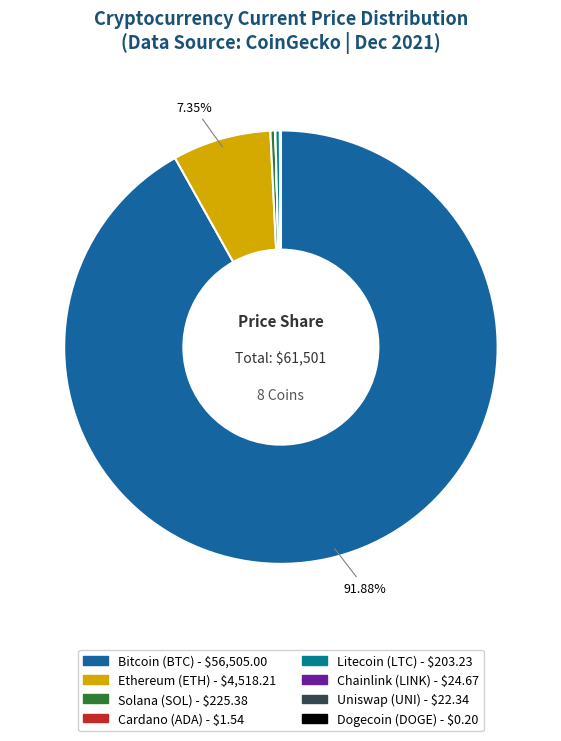

Does any single category account for the majority?

Yes